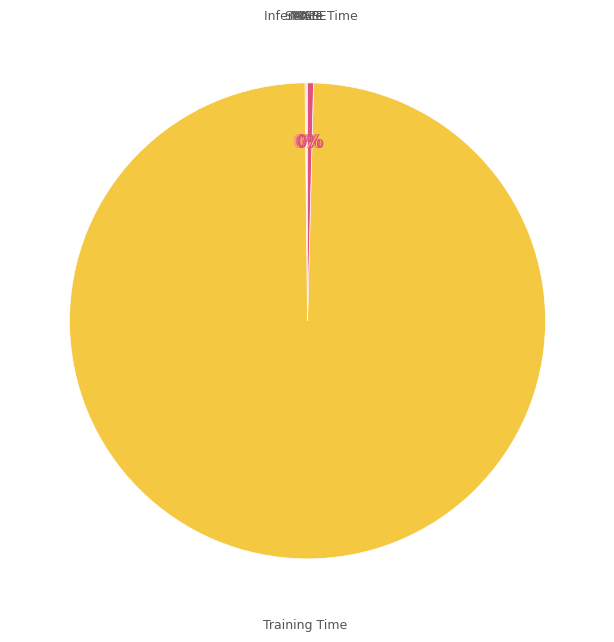

Does Inference Time account for over 50% of the chart?

No